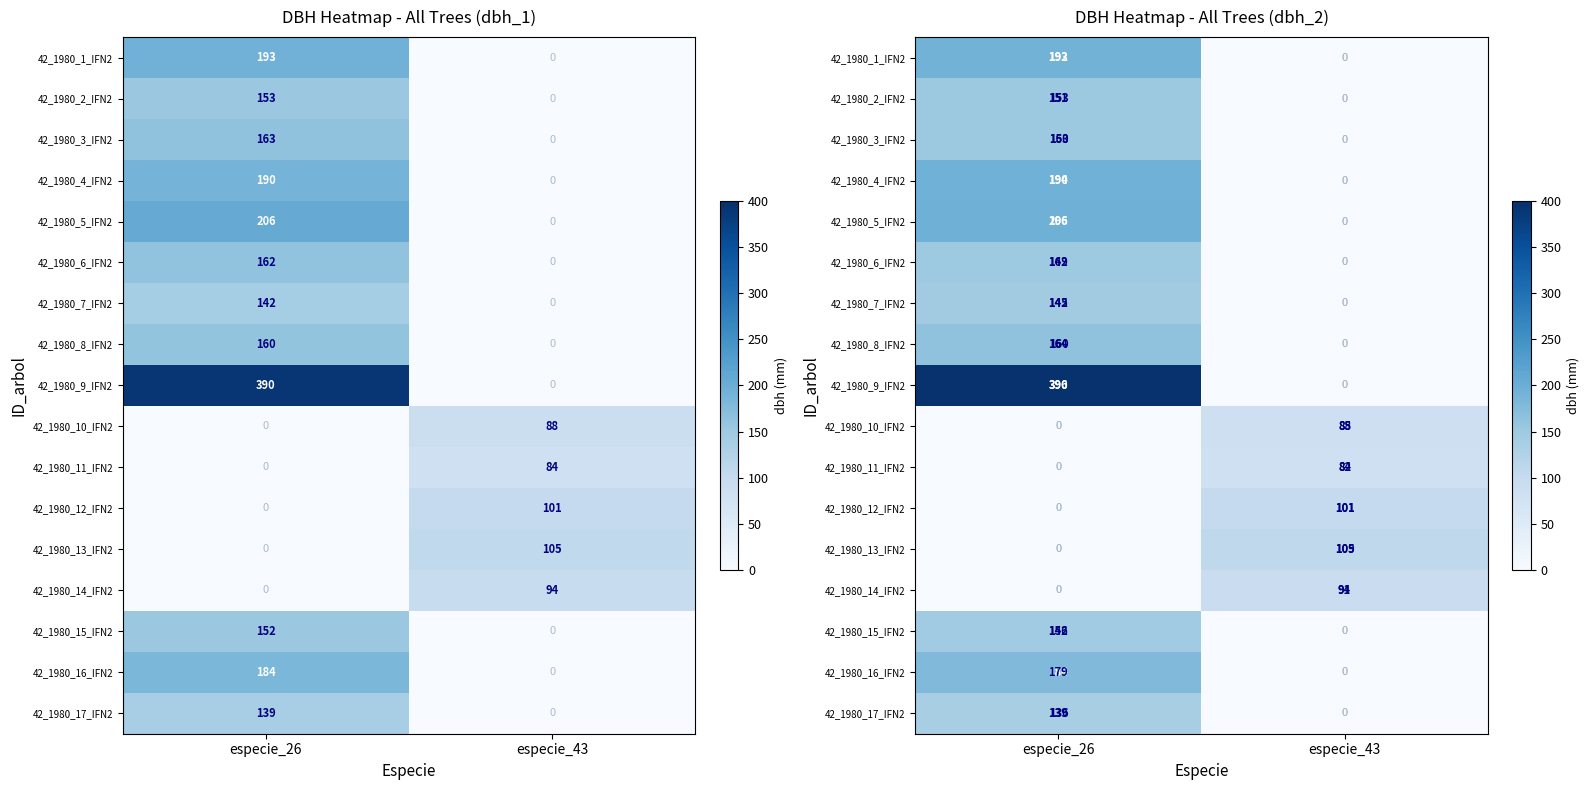

What is the sum of the 42_1980_1_IFN2 values at especie_26 and especie_43?

192